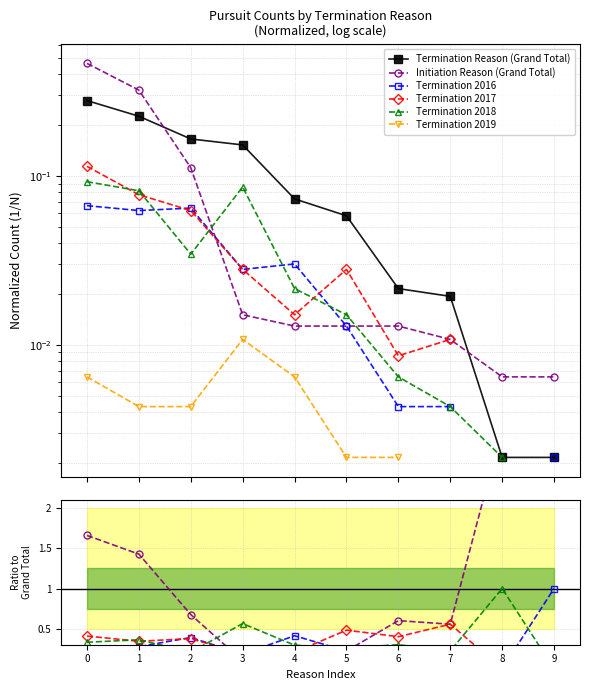

At how many categories does at least one series exceed 1?

4